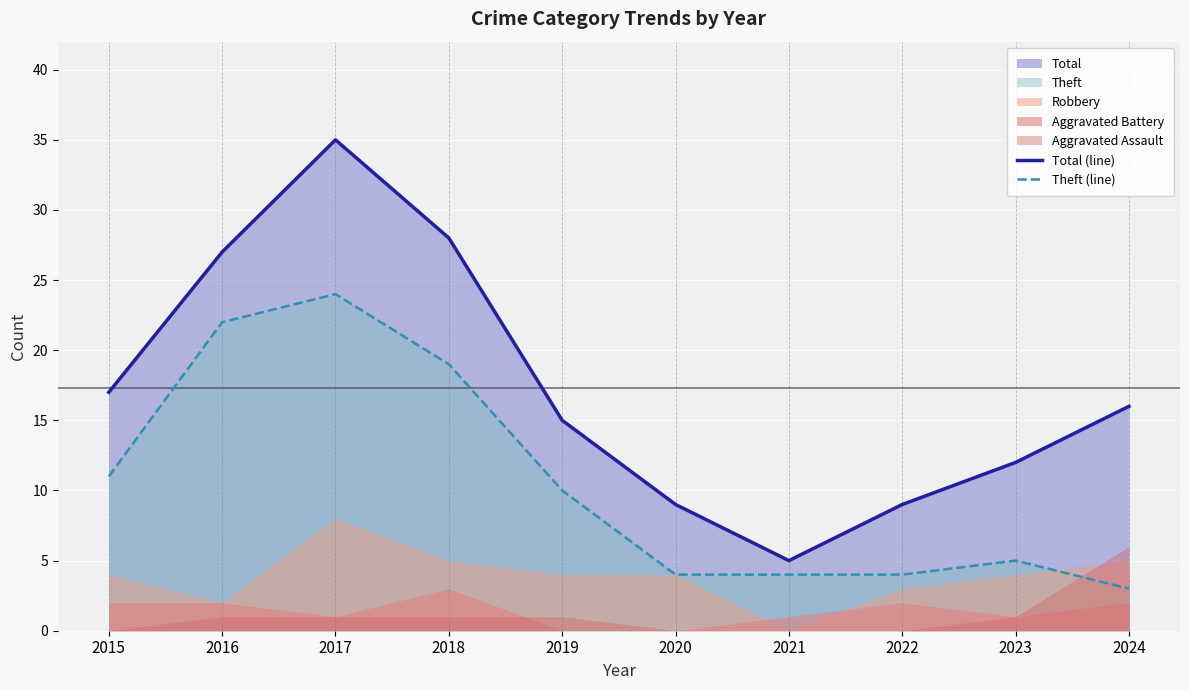

How many data points does each series have?

10